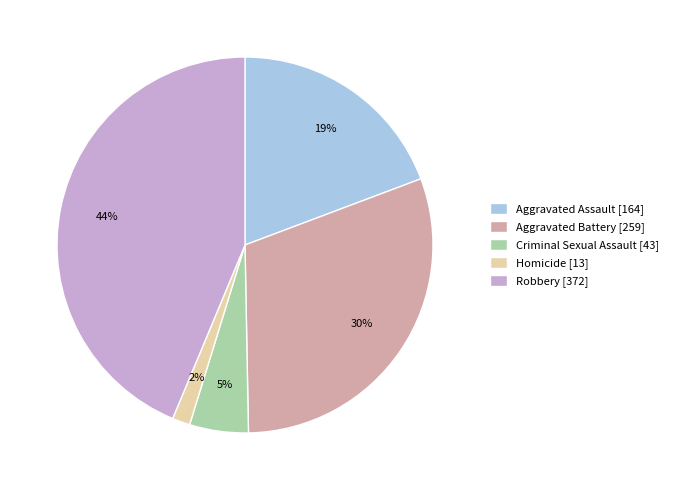

Which category has the smallest portion of the pie?

Homicide